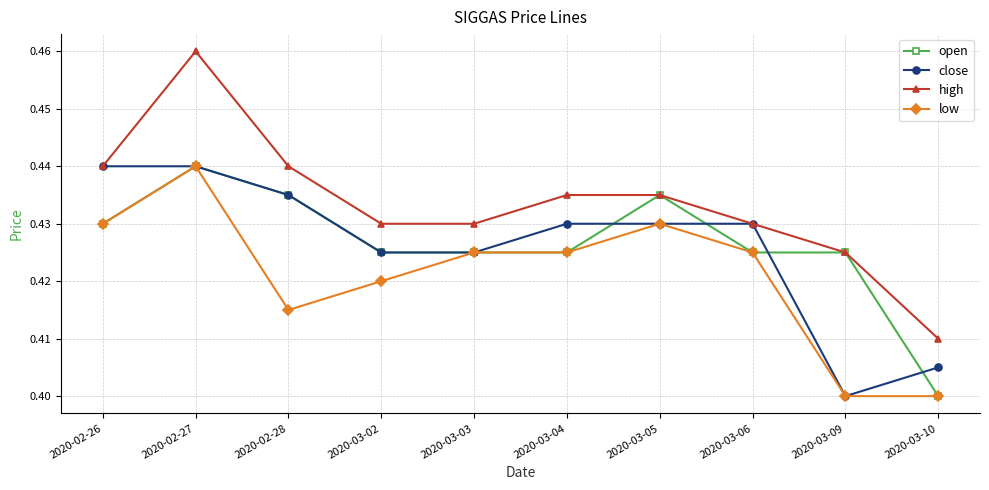

Which category has the highest value across all series?

2020-02-27